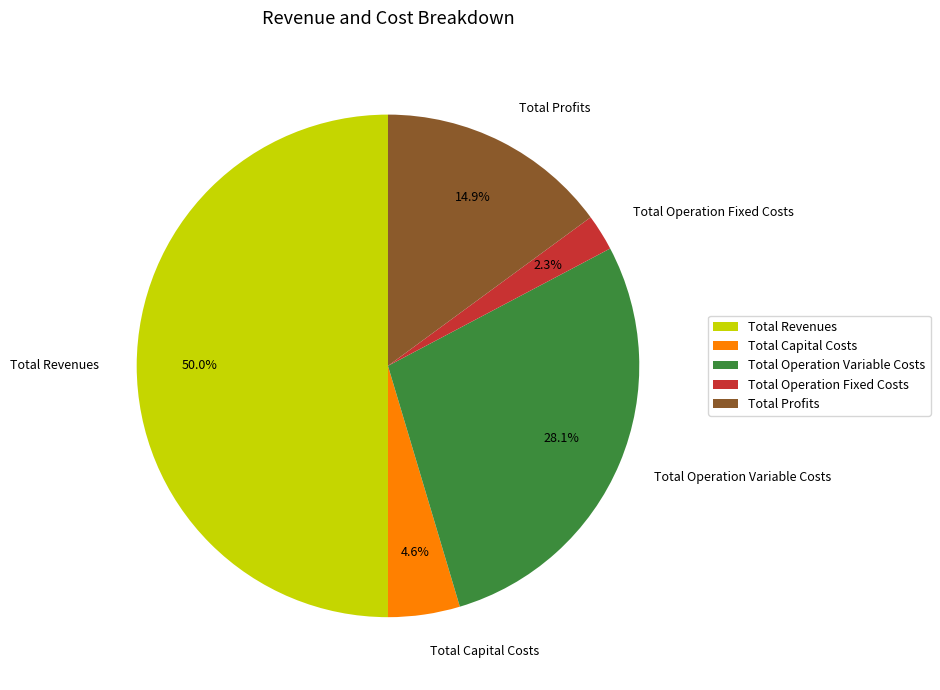

Which category has the biggest portion of the pie?

Total Revenues